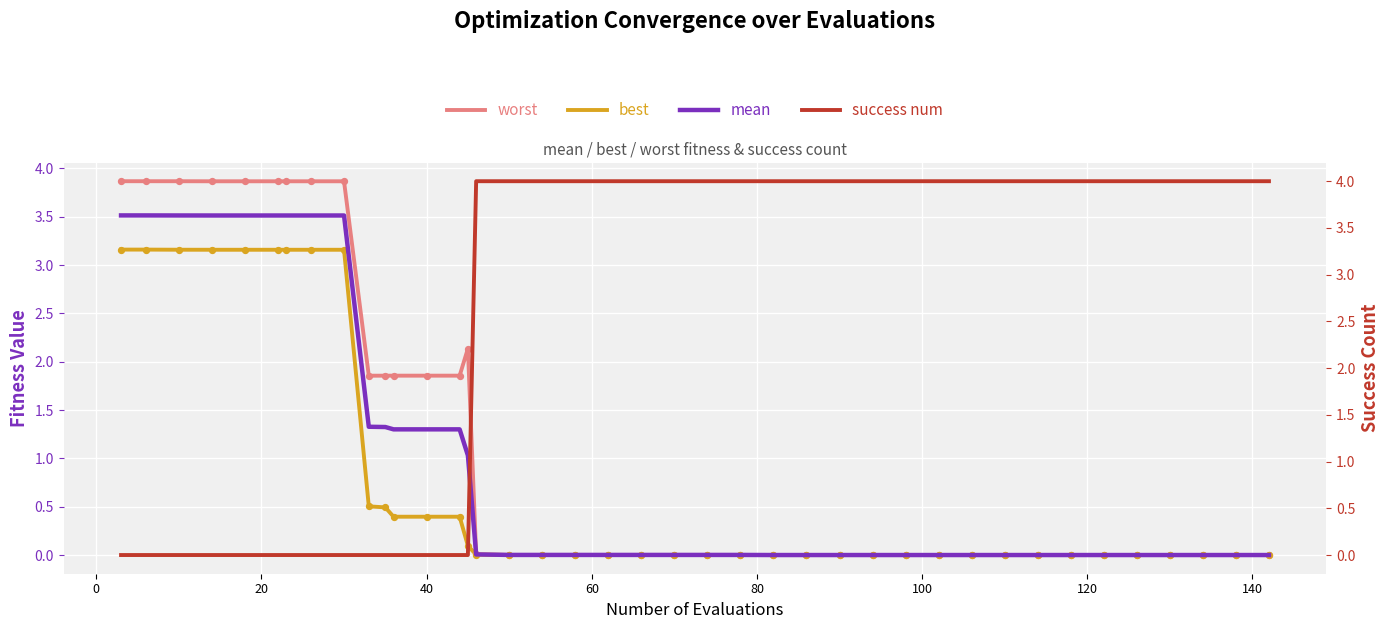

Which series has the largest total across all categories?

success num